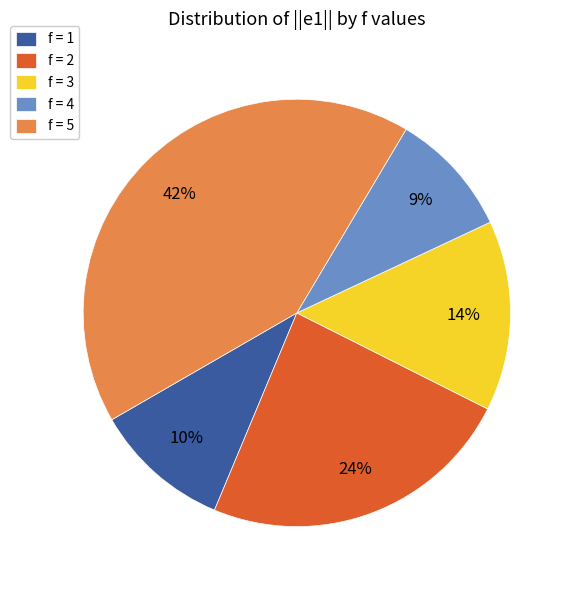

Count the number of slices in the pie.

5